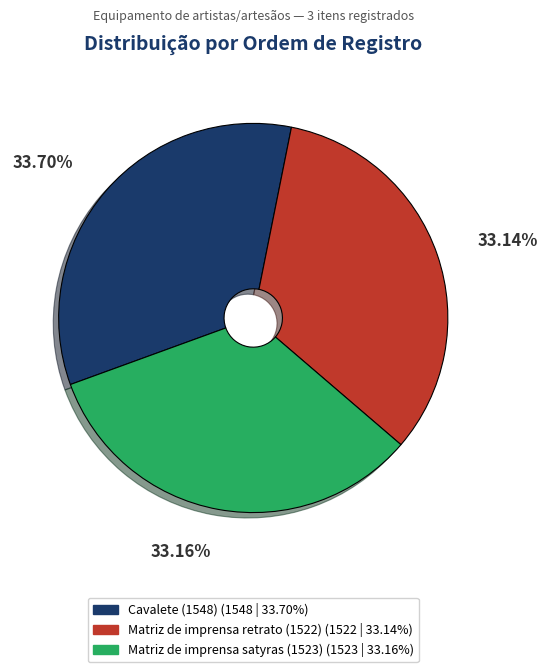

Is the sum of Cavalete (1548) (1548 | 33.70%) and Matriz de imprensa retrato (1522) (1522 | 33.14%) greater than half?

Yes